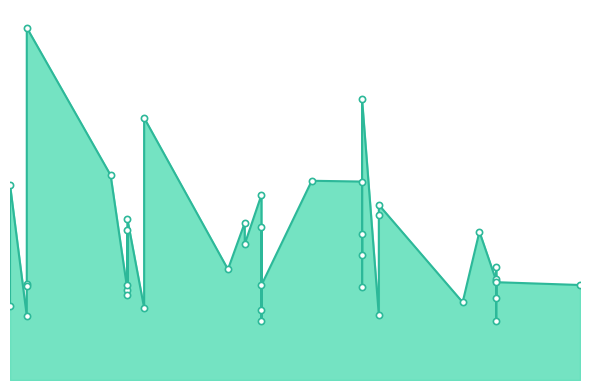

What is the ratio of the value at 2023-08-05 to the value at 2023-08-27?

0.4